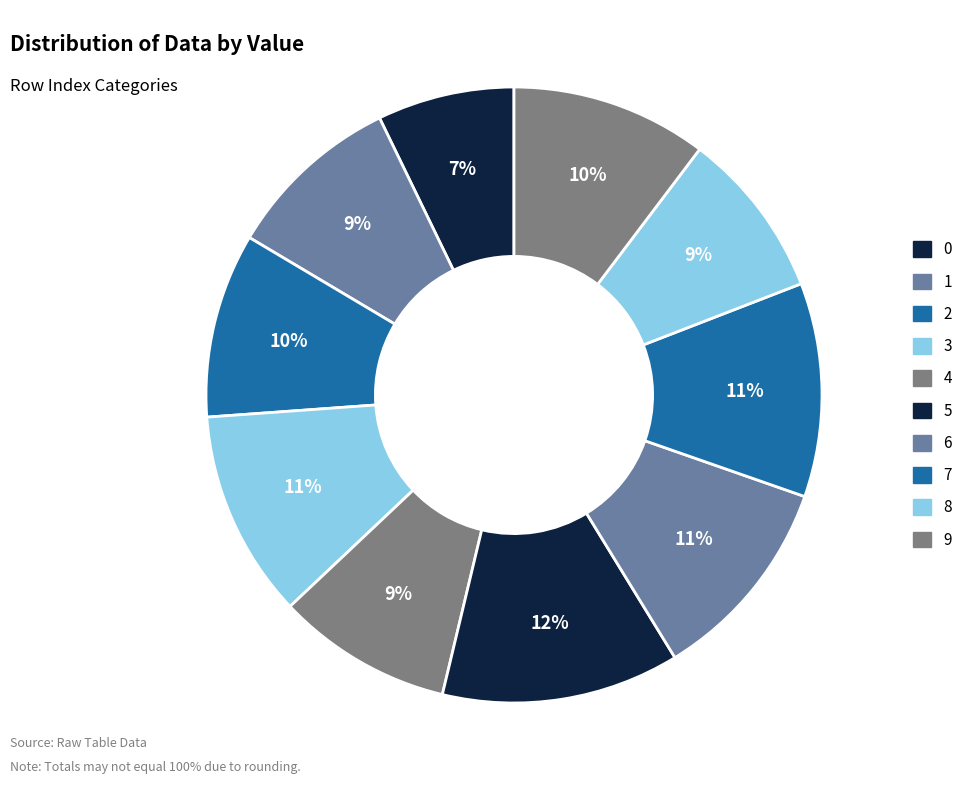

Is there any slice that represents more than half of the pie?

No